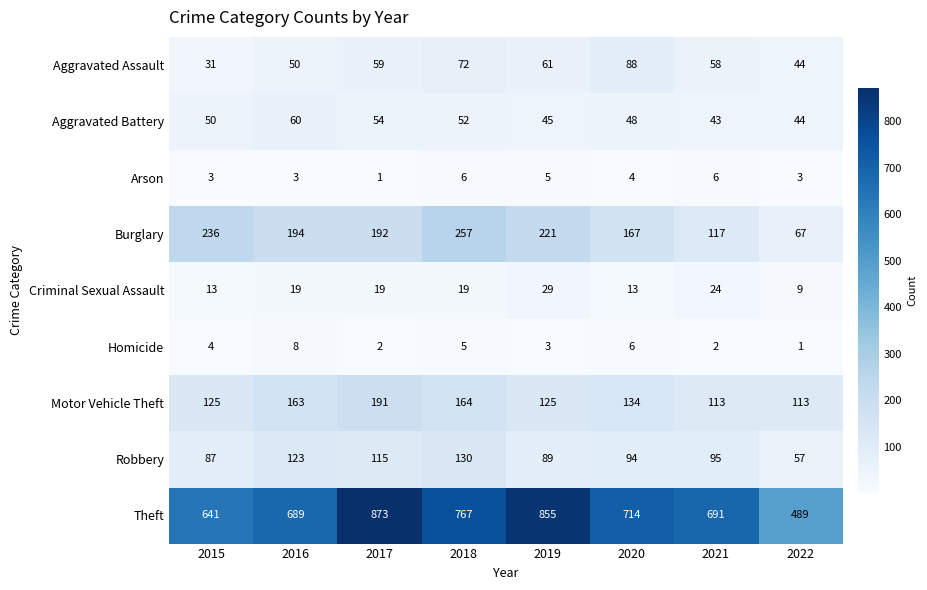

True or false: Aggravated Battery has a value of 33 at 2020.

False